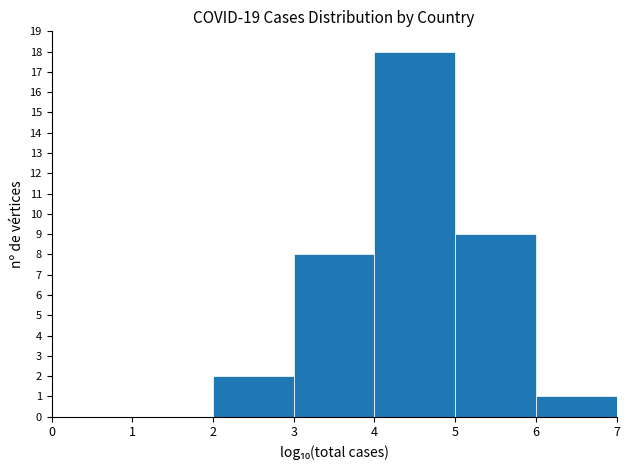

Reading left to right, list every bar in this chart as the range it spans on the x-axis followed by its height. The values are not printed on the chart, so give them approximately, as read against the axis.

0 to 1: 0
1 to 2: 0
2 to 3: 2
3 to 4: 8
4 to 5: 18
5 to 6: 9
6 to 7: 1